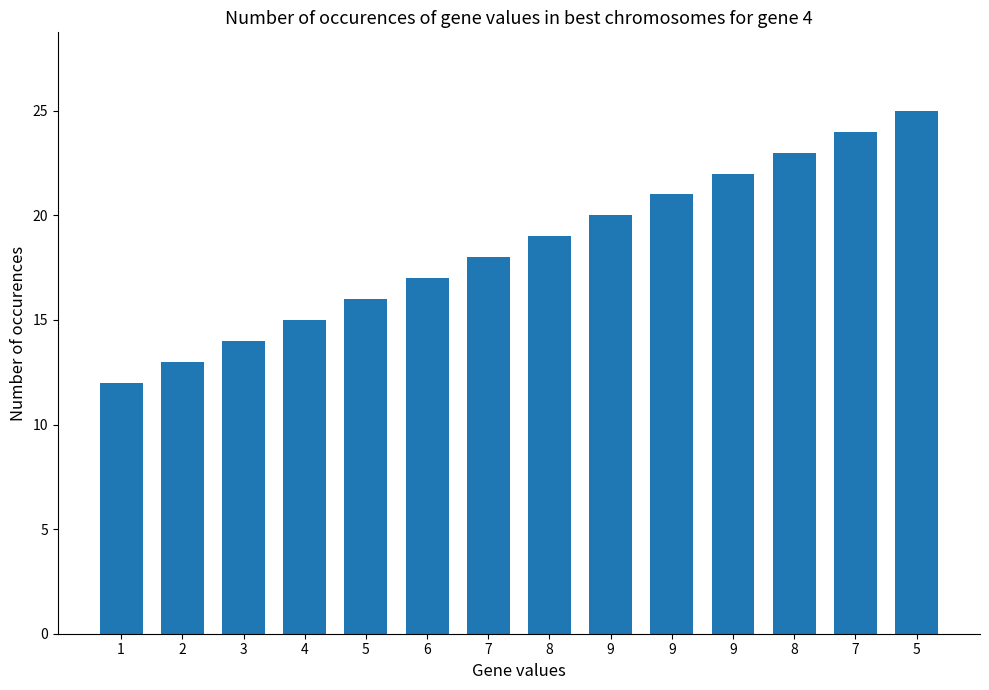

What is the greatest value displayed?

25